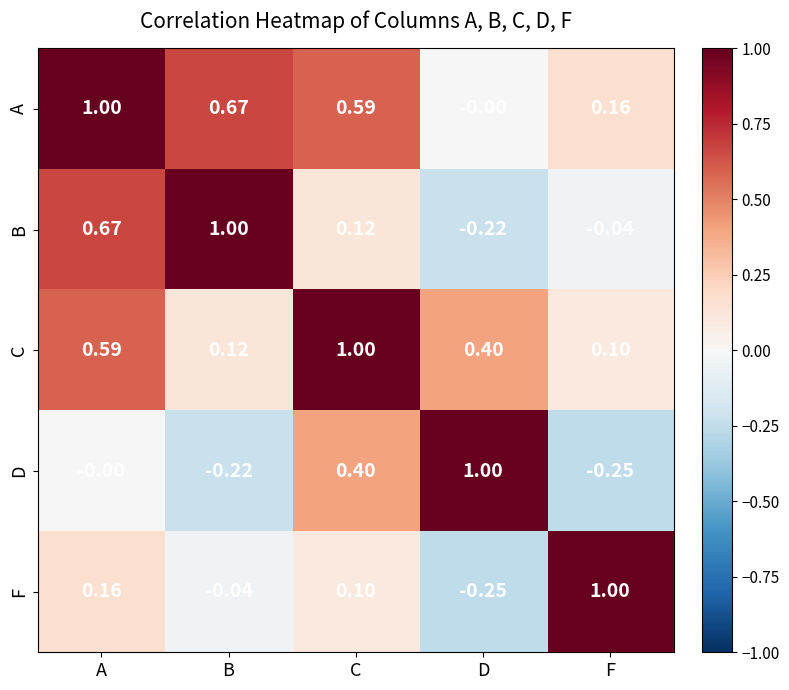

Rank the series at B from highest to lowest value.

B, A, C, F, D